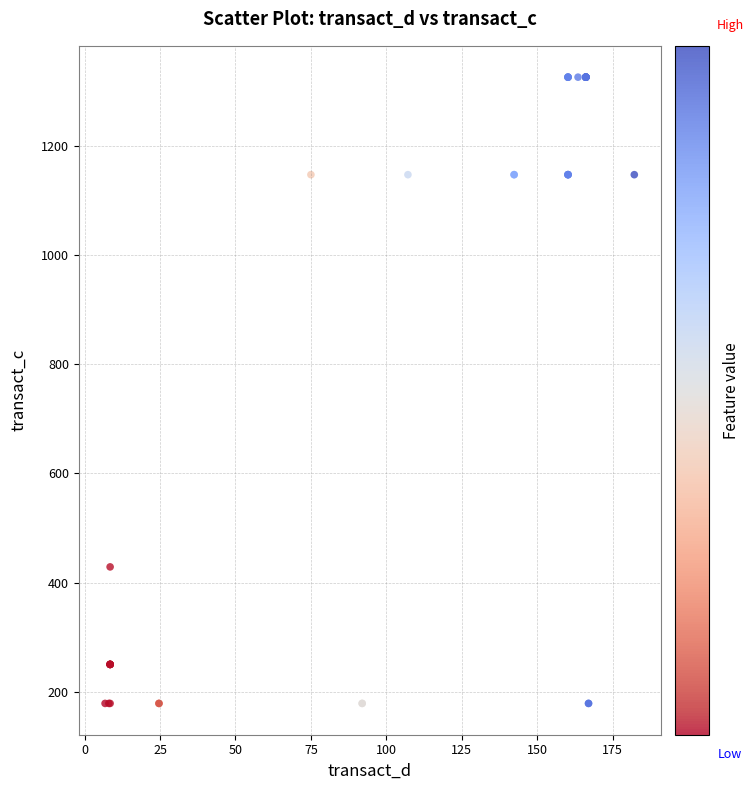

What Y value in the scatter plot is closest to 752?

428.6